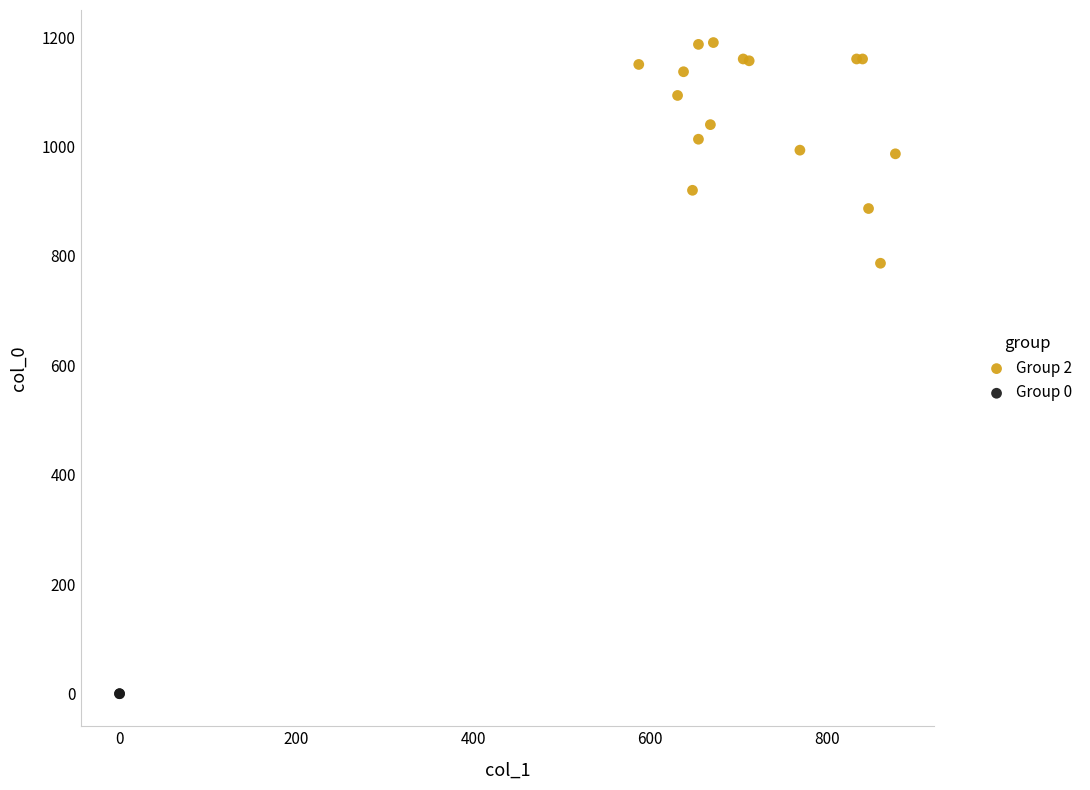

What are all the series names shown in the legend?

Group 2, Group 0